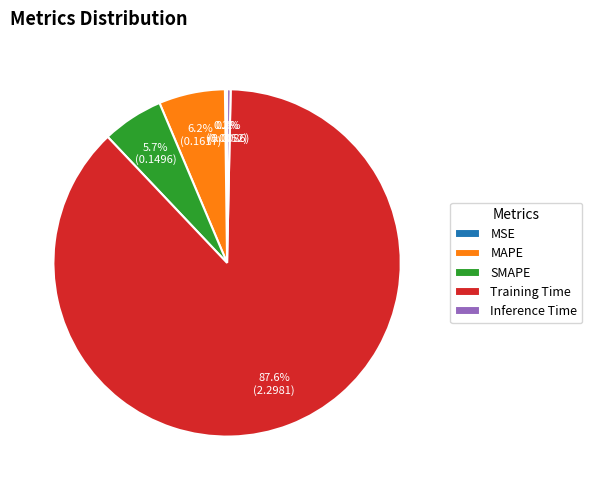

Which category accounts for the majority?

Training Time